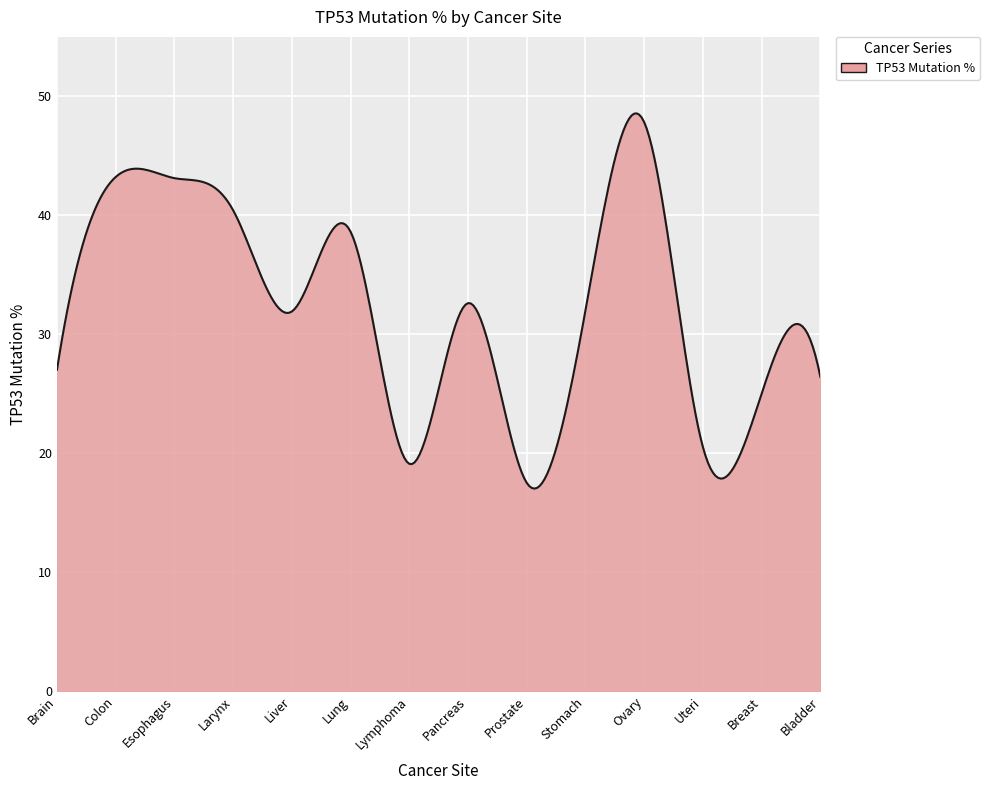

What is the minimum value shown in the chart?

17.0